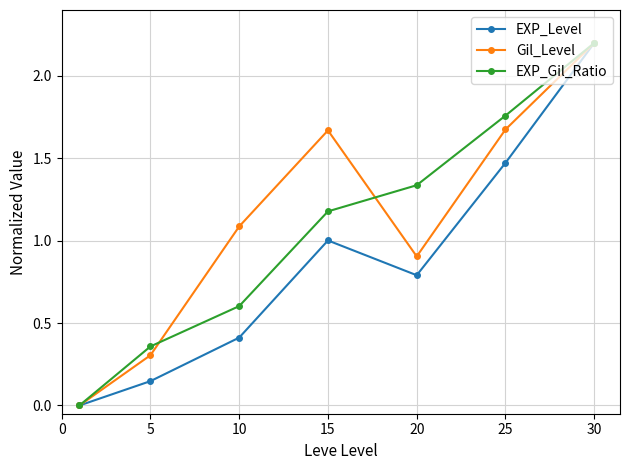

What is the value of the Gil_Level point at the 5th from the left?

0.9